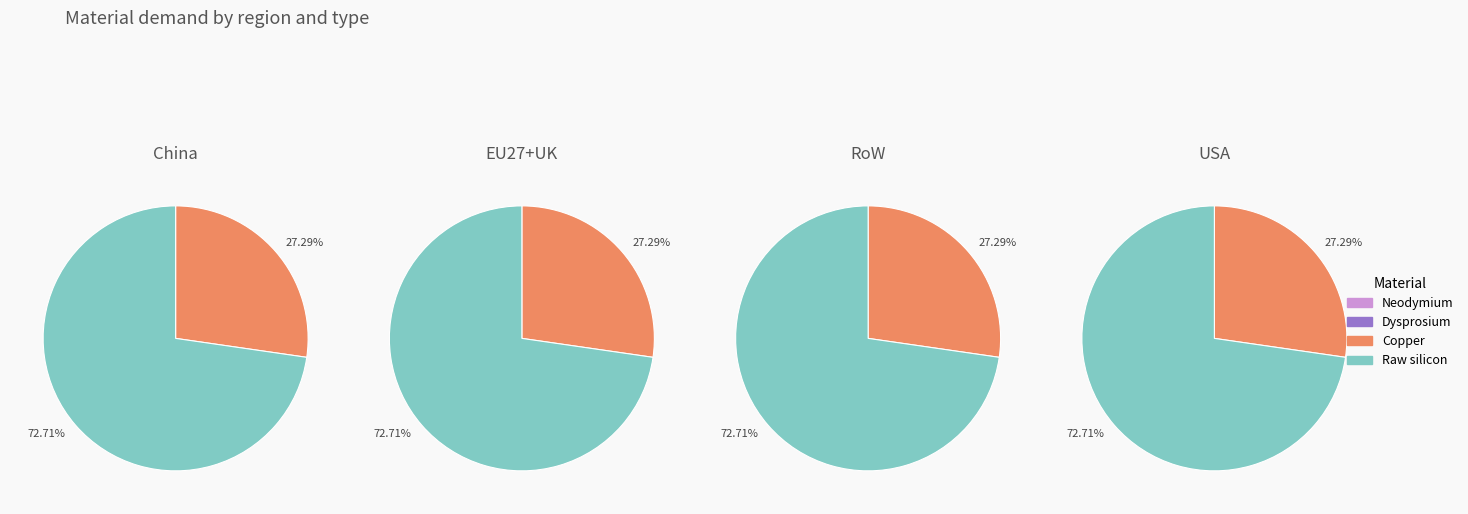

To the nearest percent, what is the difference between the largest and smallest slice percentages?

73%